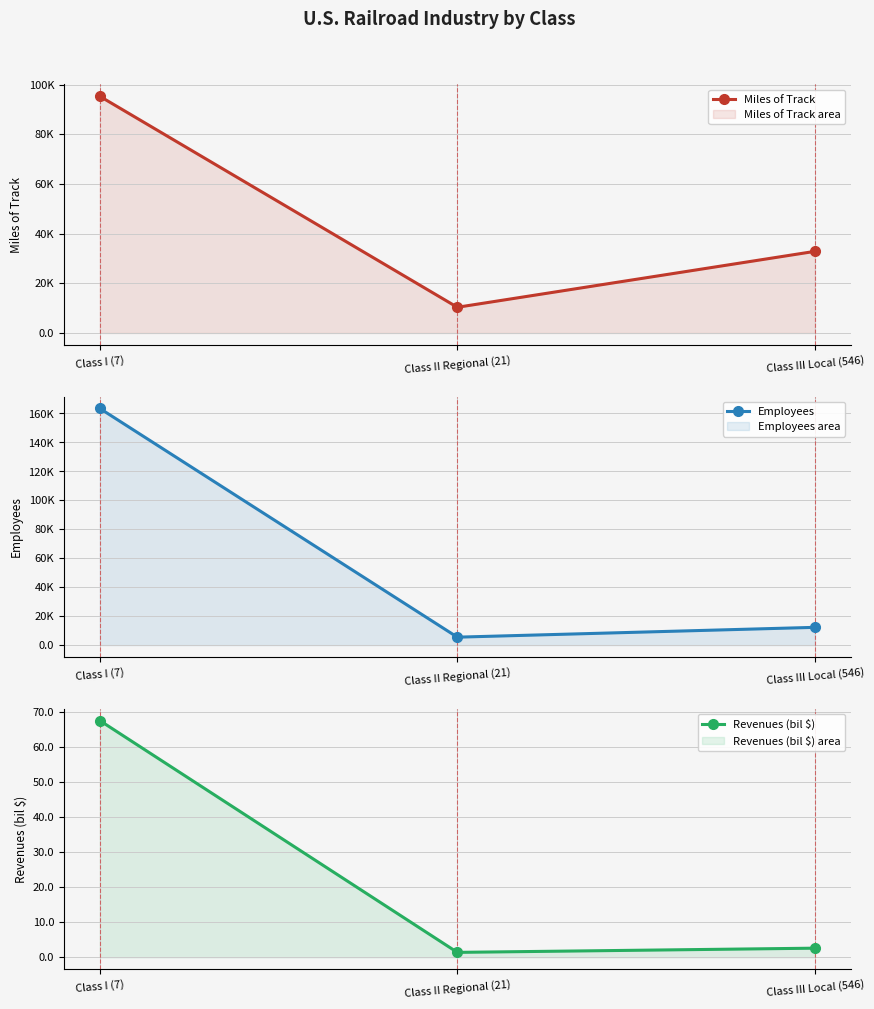

What is the sum of the Revenues (bil $) values at Class III Local (546) and Class II Regional (21)?

4.0